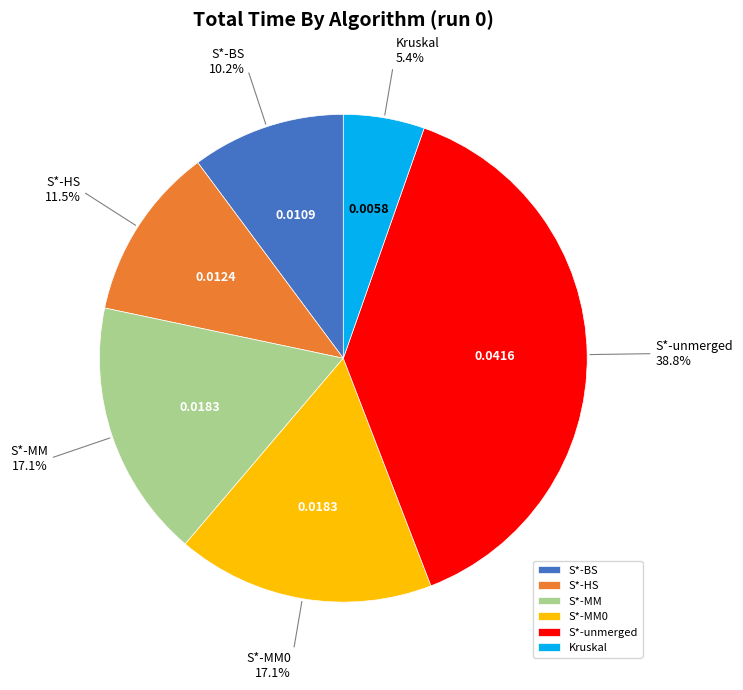

Is there any slice that represents more than half of the pie?

No